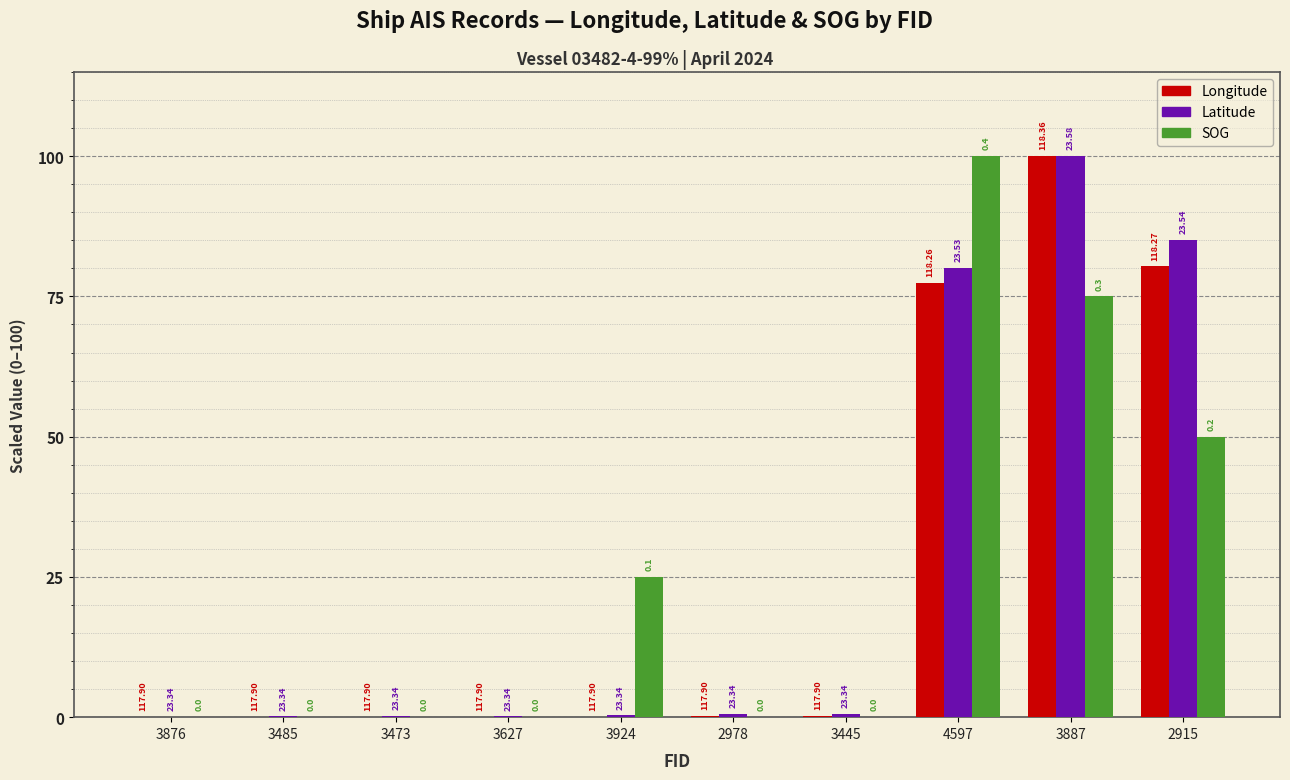

What are all the series names shown in the legend?

Longitude, Latitude, SOG